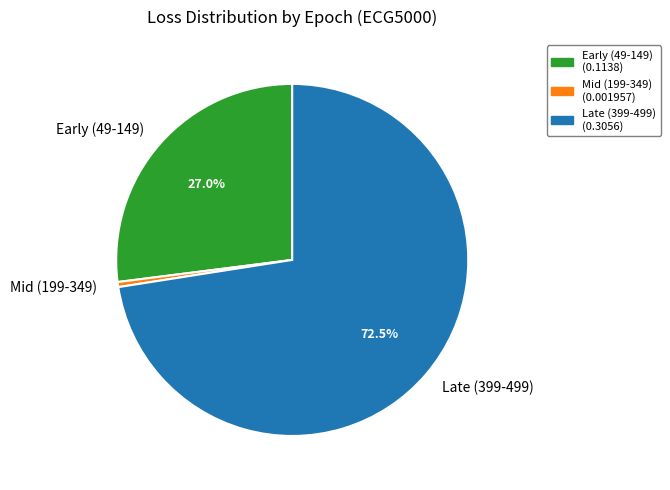

Rank the categories by value from highest to lowest.

Late (399-499), Early (49-149), Mid (199-349)